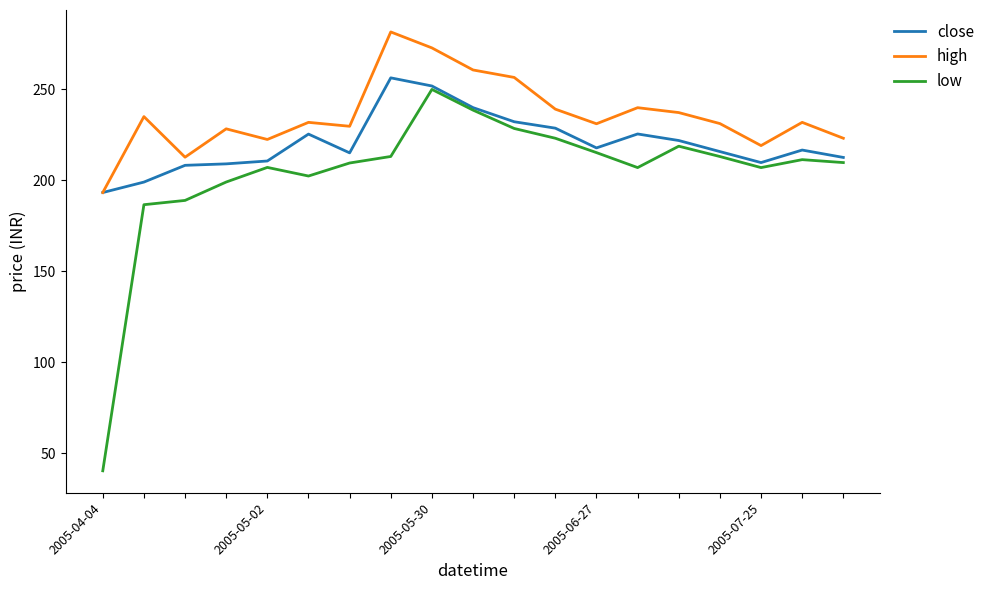

True or false: high and low intersect in this chart.

False